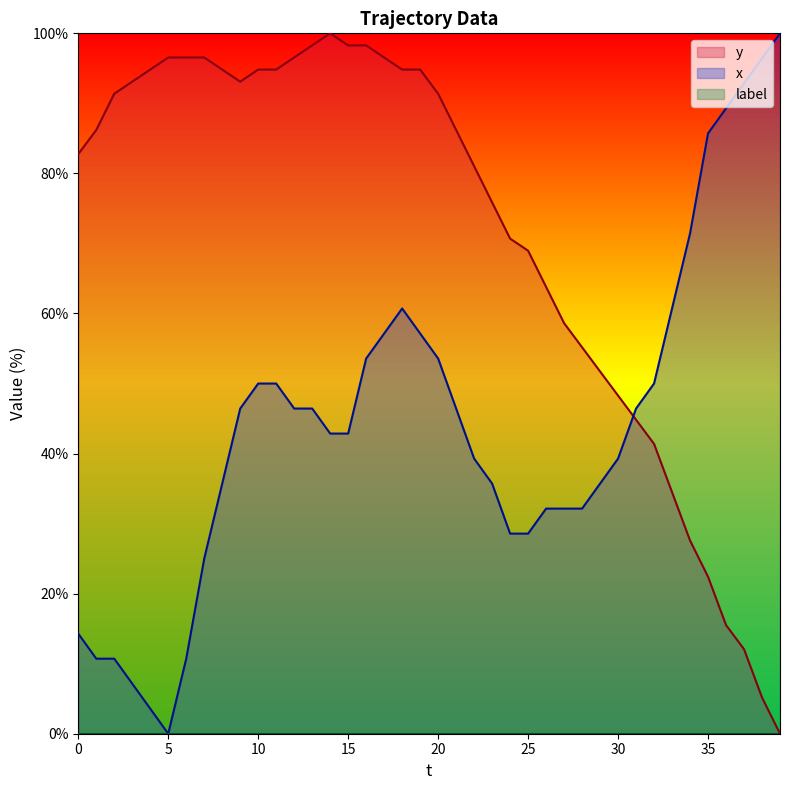

At which label does y reach its peak?

14